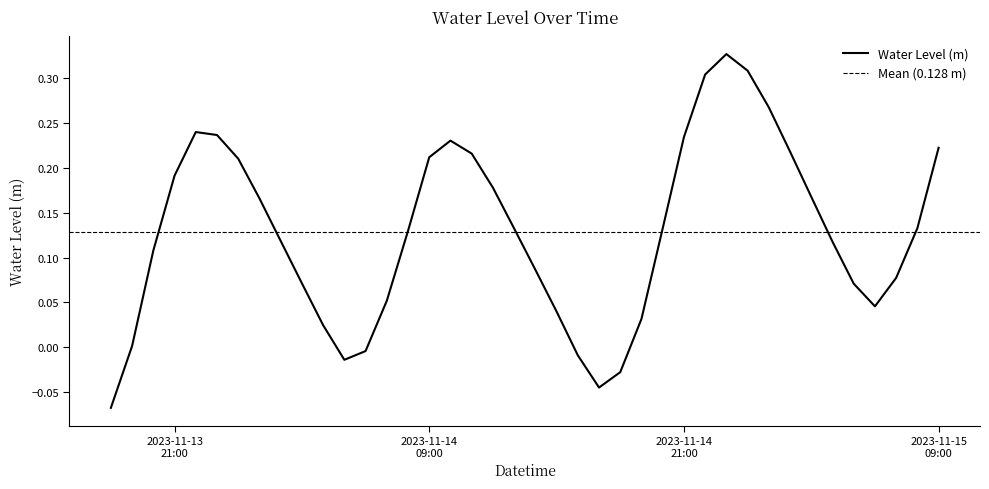

What position from the right is 2023-11-13 18:00:00?

40